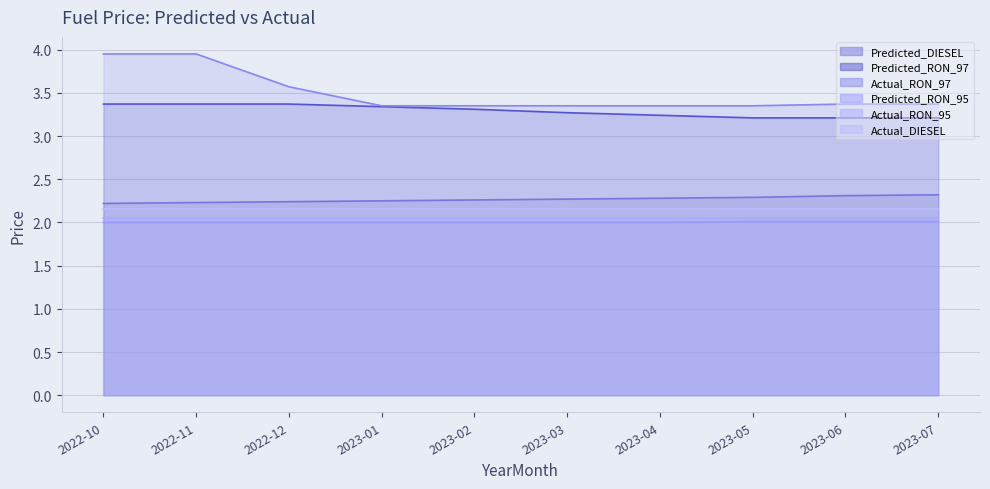

Which series has the largest range (max minus min)?

Actual_RON_97